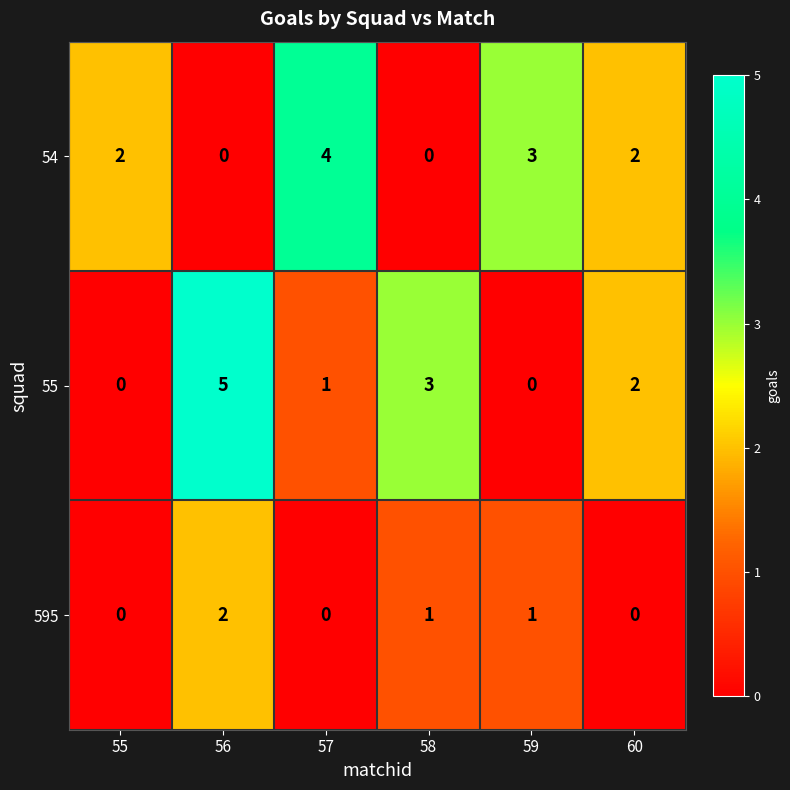

The 595 series shows 1 at 58. True or false?

True